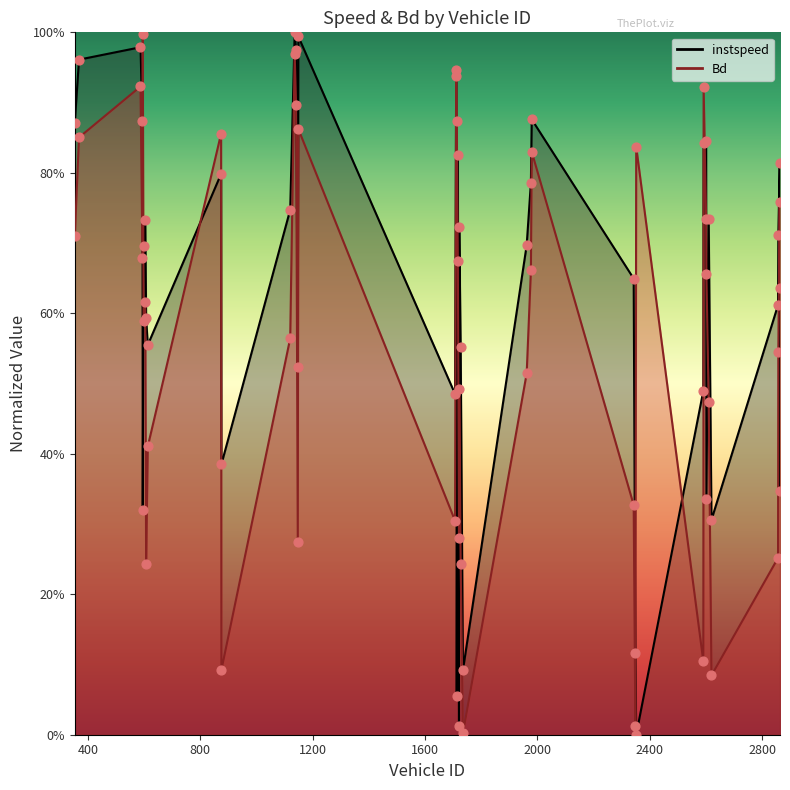

What is the total value across all series at 368.0?

1.8